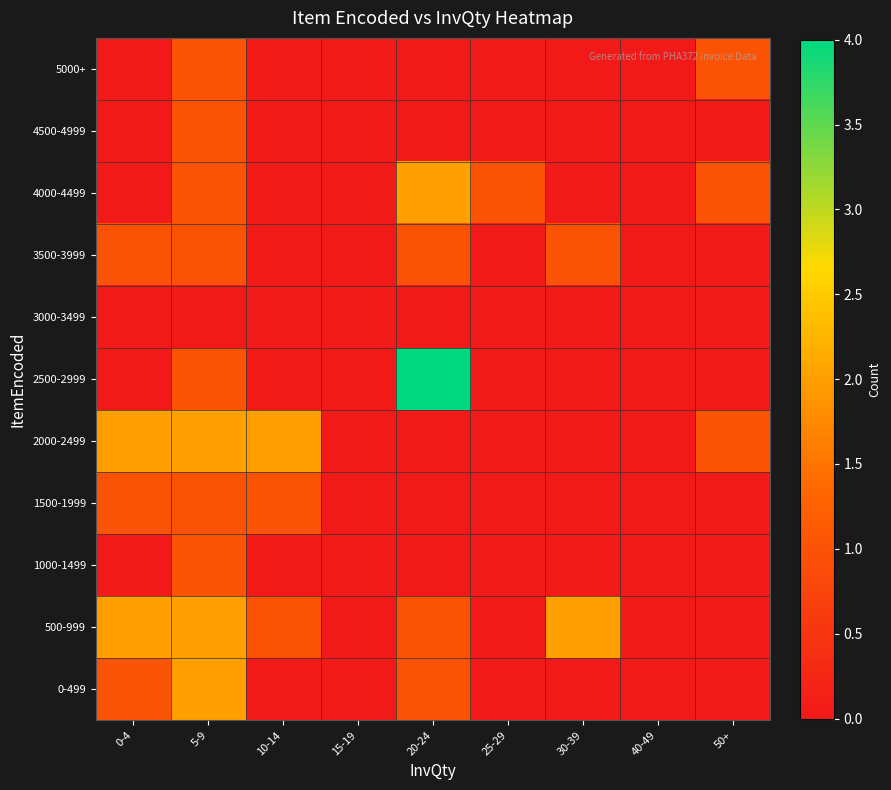

How many series are shown in this chart?

11